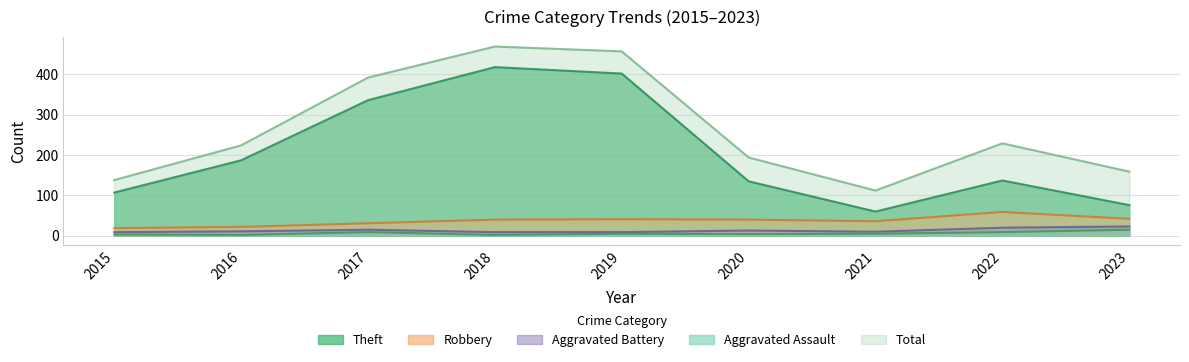

Reading left to right, list all the values displayed in this chart.

Theft: 2015=107	2016=187	2017=336	2018=418	2019=402	2020=135	2021=60	2022=137	2023=76
Robbery: 2015=19	2016=22	2017=31	2018=40	2019=41	2020=40	2021=36	2022=59	2023=42
Aggravated Battery: 2015=9	2016=11	2017=15	2018=9	2019=9	2020=13	2021=10	2022=20	2023=23
Aggravated Assault: 2015=3	2016=2	2017=9	2018=2	2019=5	2020=4	2021=5	2022=9	2023=15
Total: 2015=138	2016=224	2017=392	2018=469	2019=457	2020=194	2021=112	2022=229	2023=159